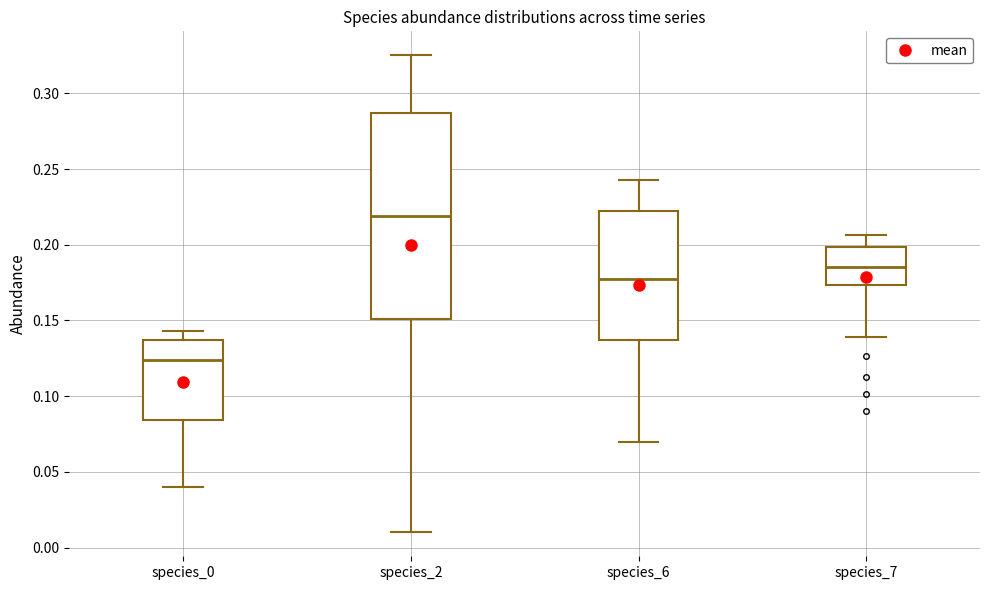

Where does the median line of the box for species_6 sit on the y-axis? The values are not printed on the chart, so give them approximately, as read against the axis.

0.175